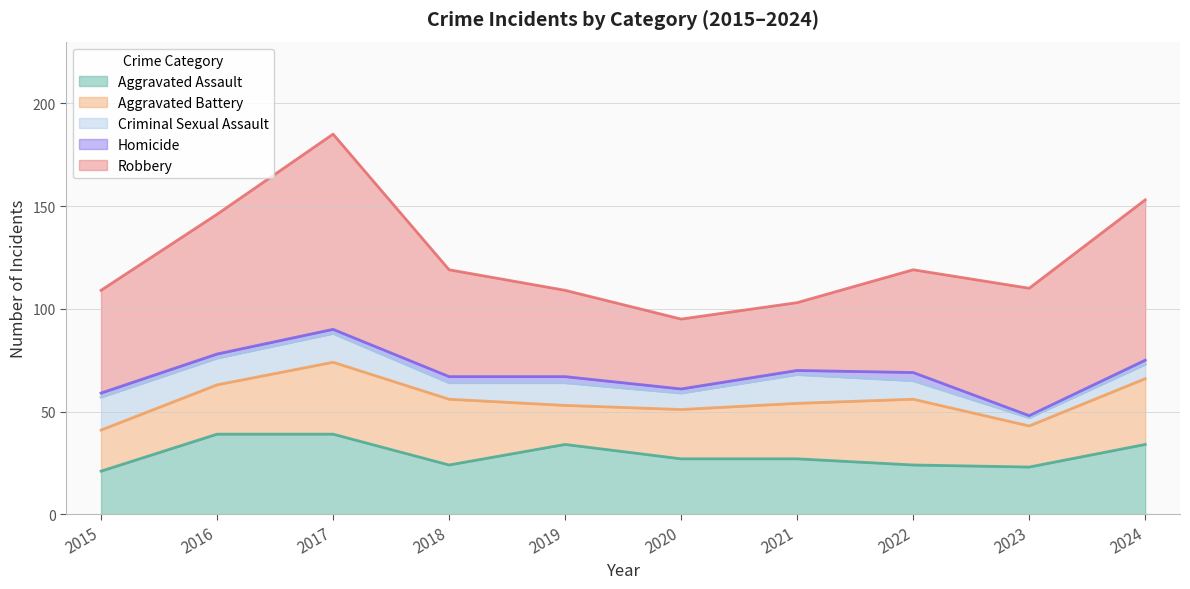

In Homicide, how many points are lower than both neighbors (excluding endpoints)?

1